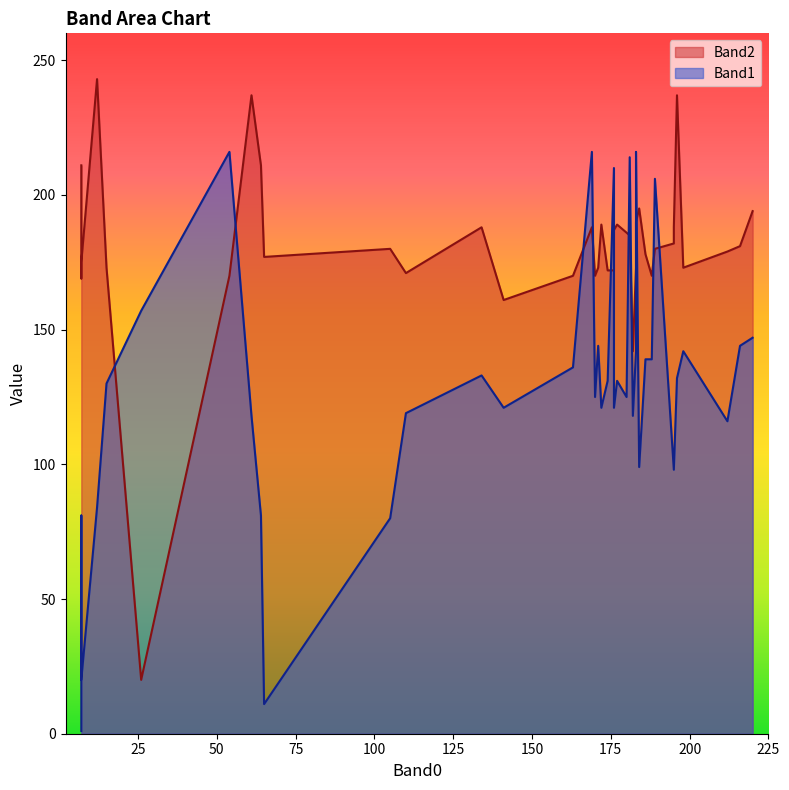

What is the sum of all Band1 values?

5043